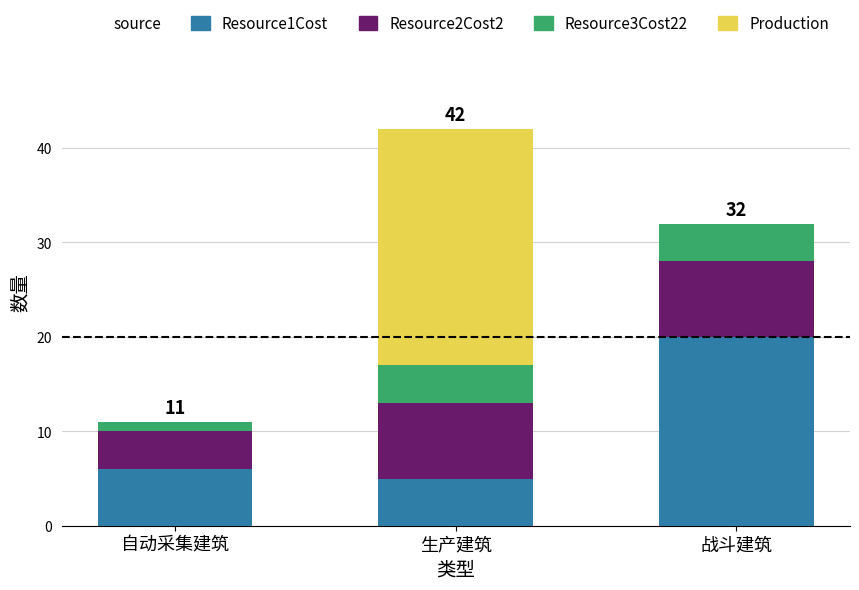

Count the number of data series in this chart.

4